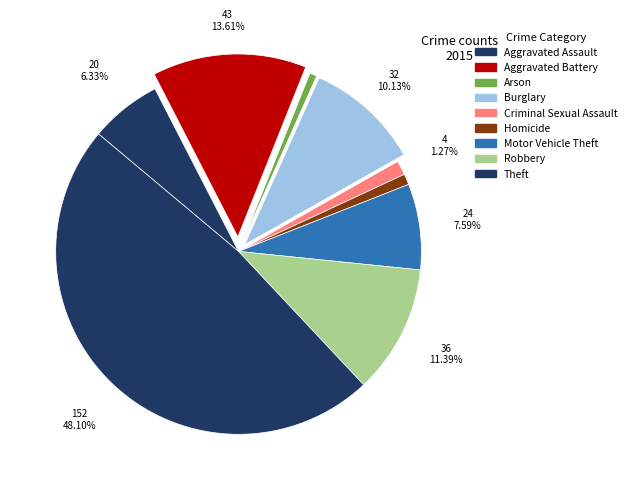

True or false: Arson accounts for 12% of the total.

False